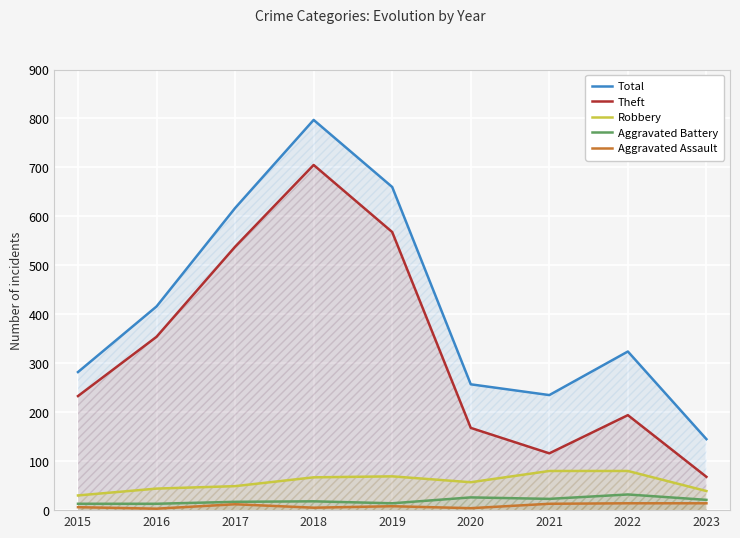

List the series in order of their peak value, lowest first.

Aggravated Assault, Aggravated Battery, Robbery, Theft, Total